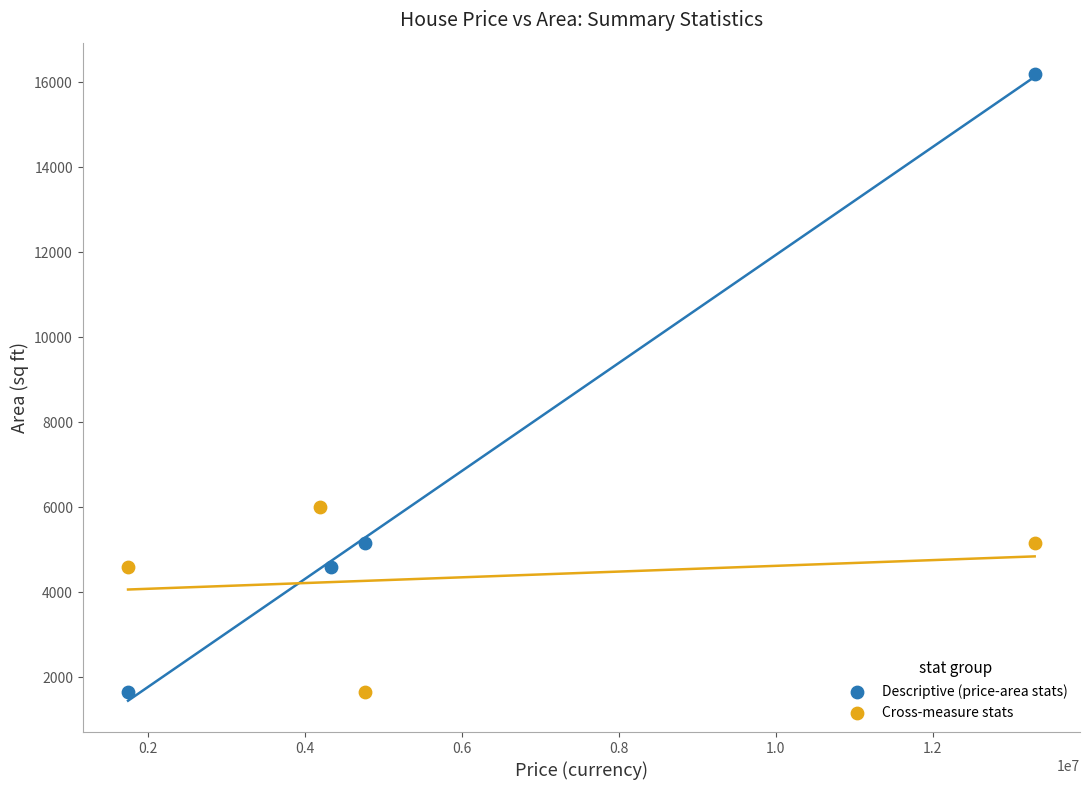

Which series has the largest Y range (max minus min)?

Descriptive (price-area stats)